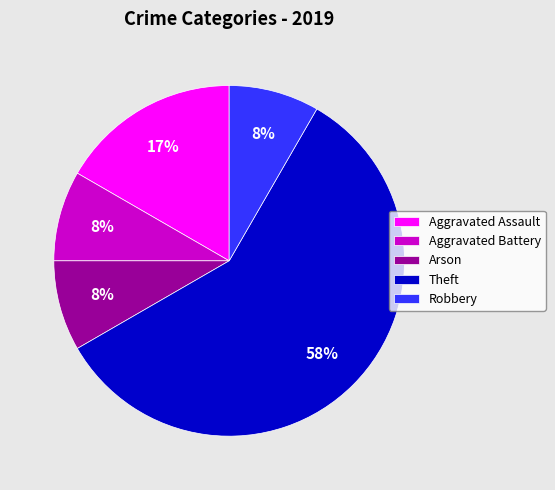

Combined, do Theft and Aggravated Battery account for over 50%?

Yes